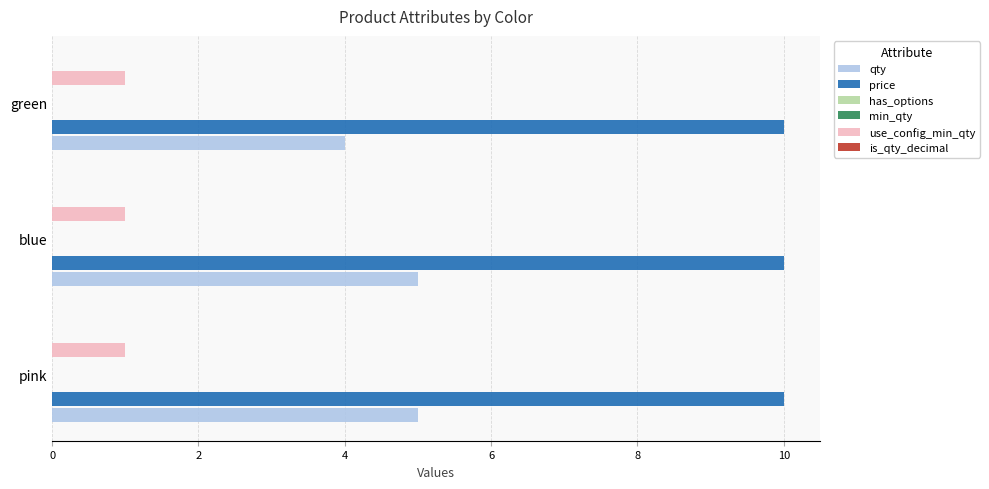

How many bars are there in total?

18